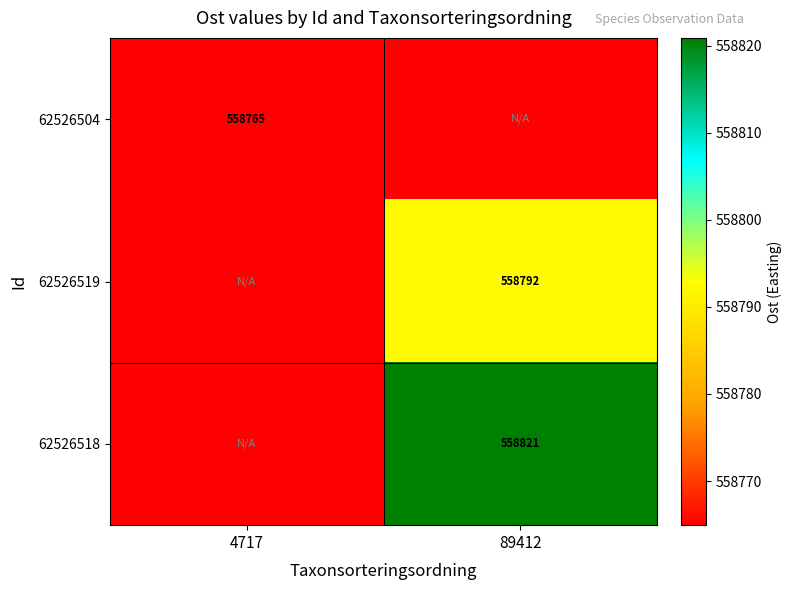

Is the value of 62526504 at 4717 greater than the value of 62526518 at 89412?

No